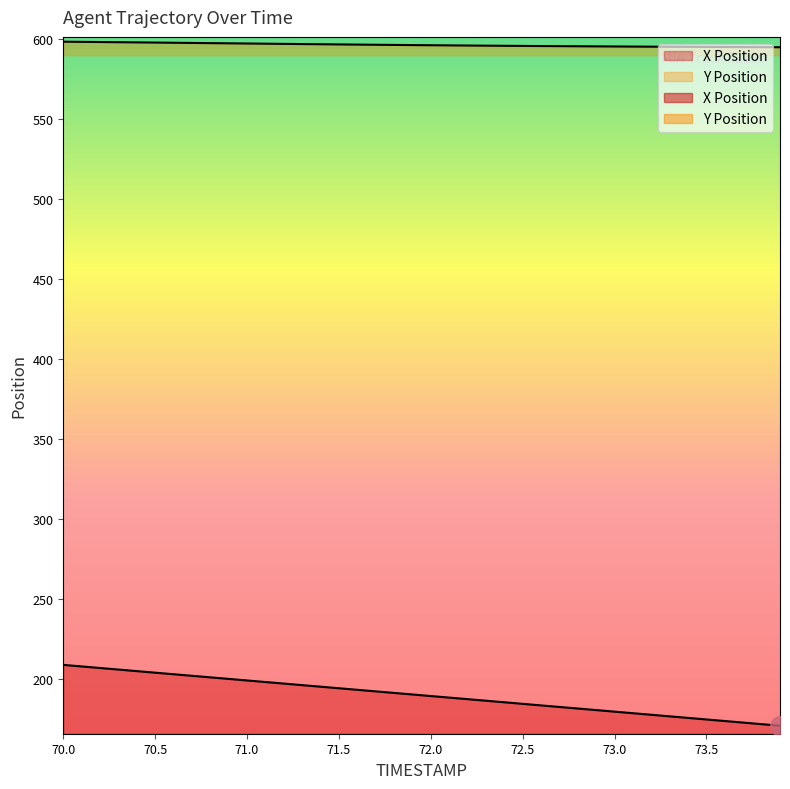

At which label does X Position reach its minimum?

73.9